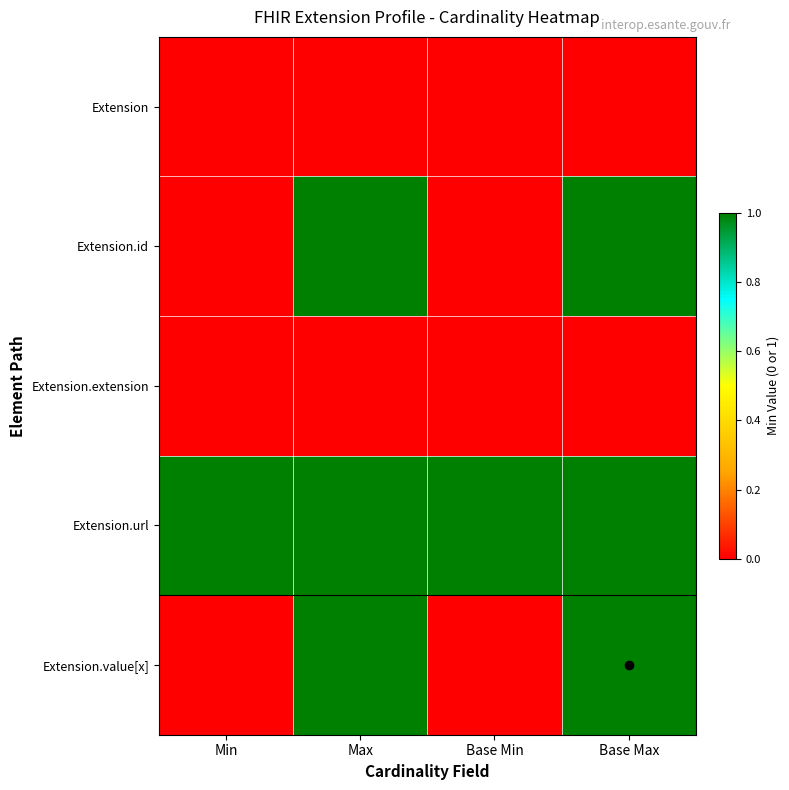

Which label corresponds to the largest value in the chart?

Max